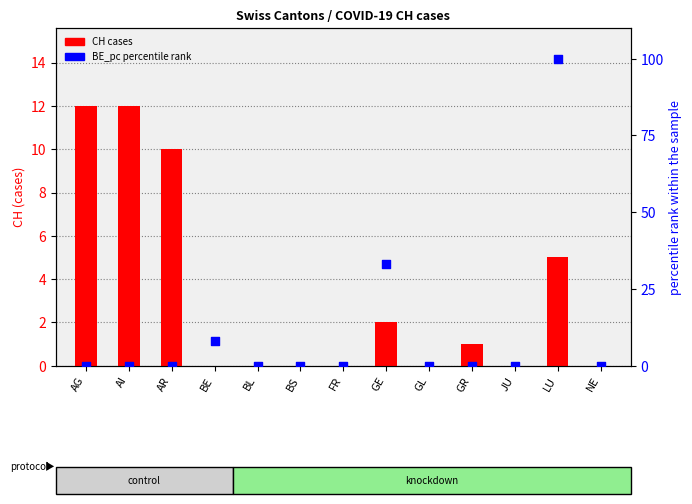

Which series contains the highest Y value?

BE_pc percentile